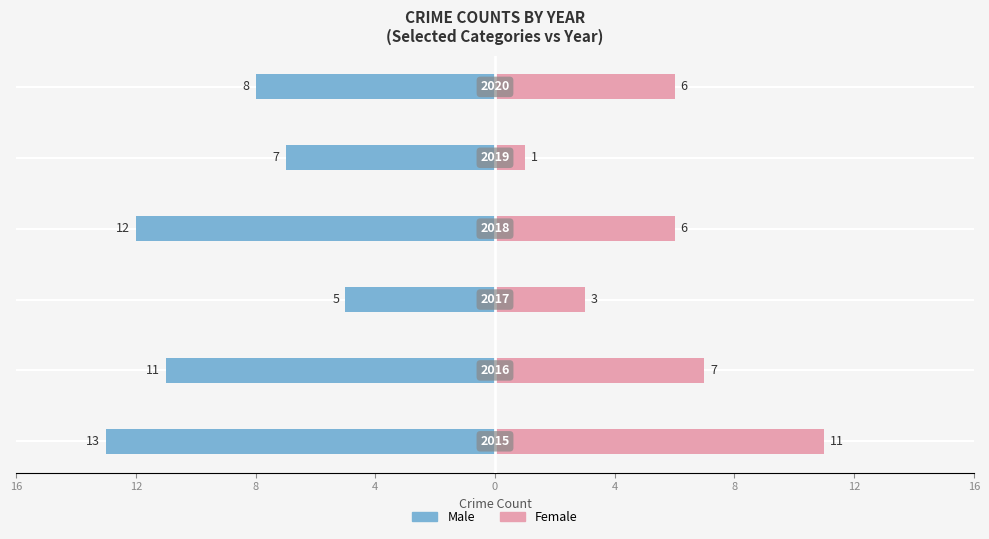

What are all the series names shown in the legend?

Male, Female